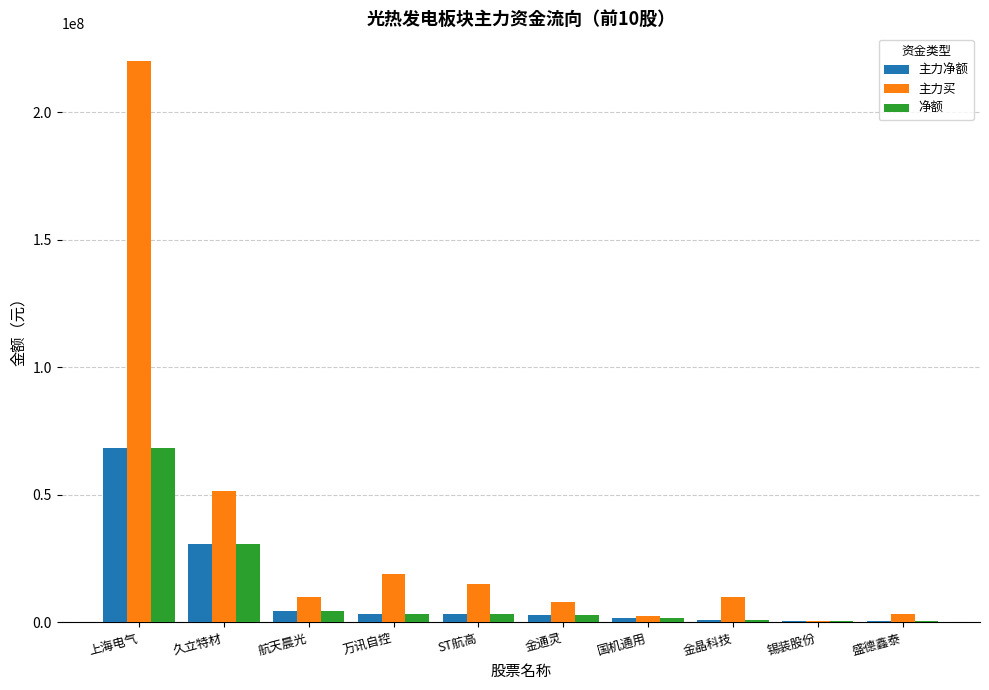

Where is 主力净额 nearest to the value 34367214?

久立特材